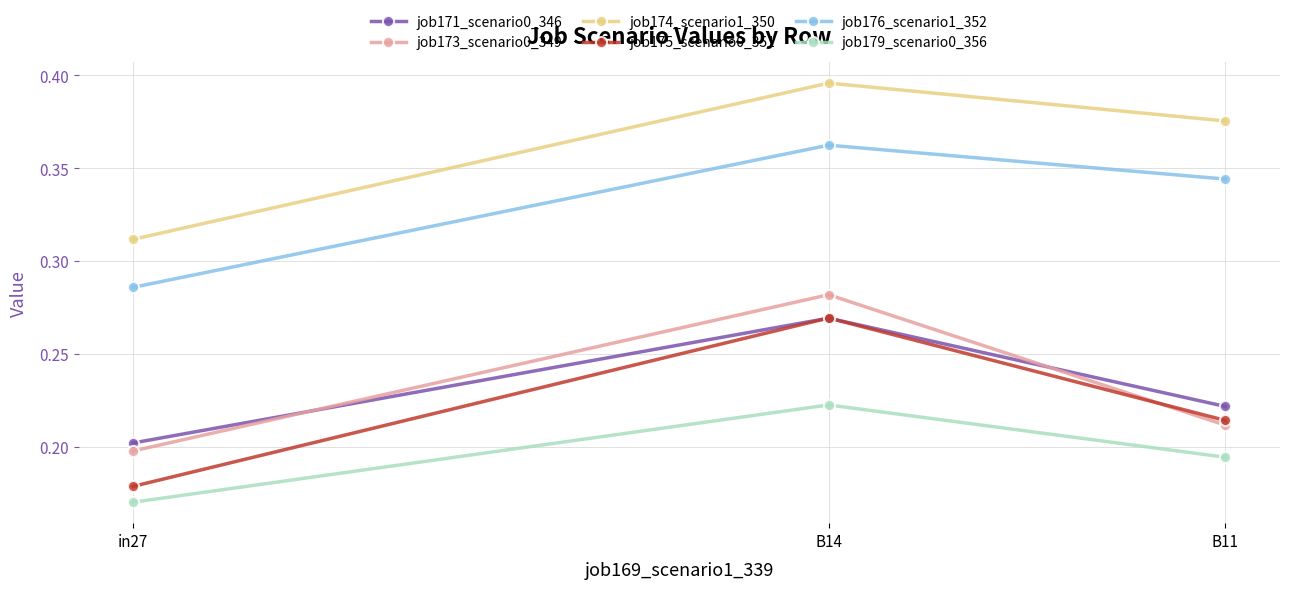

Where is job171_scenario0_346 nearest to the value 0?

in27